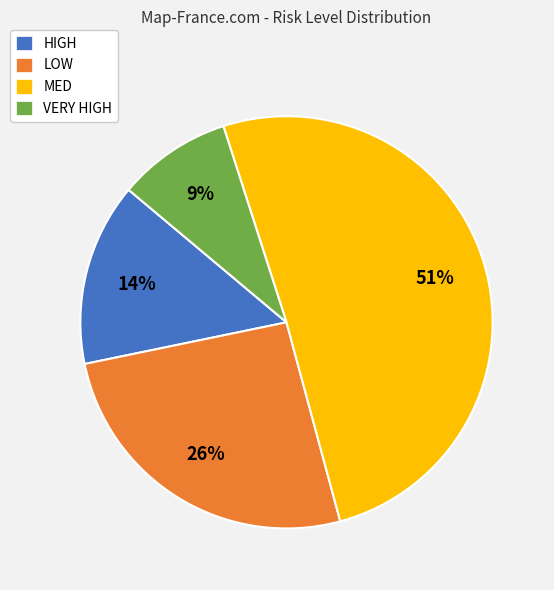

What is the smallest slice in the pie chart?

VERY HIGH